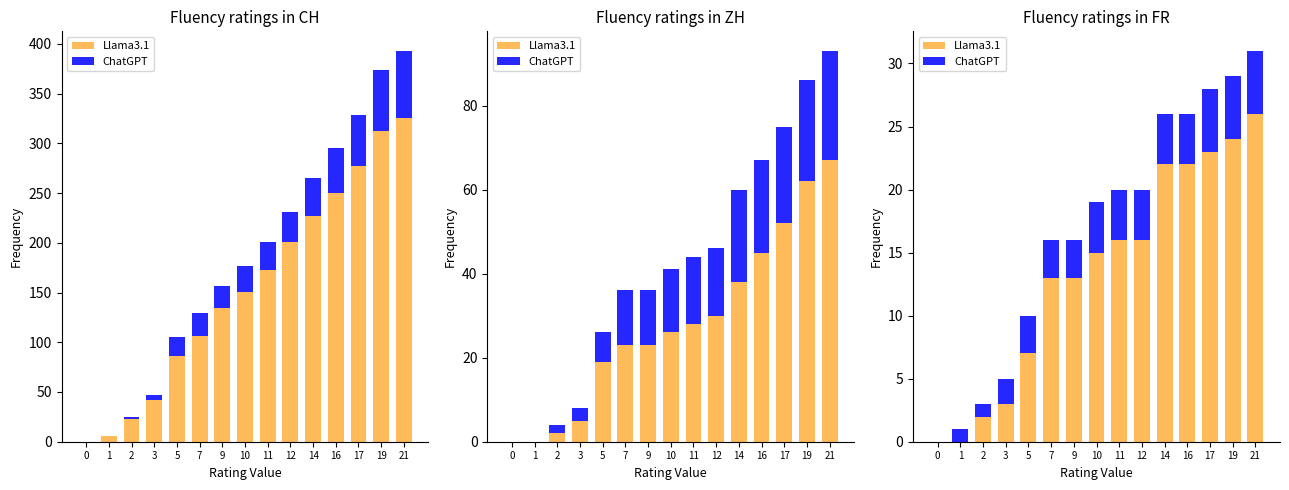

What is the maximum value for Llama3.1?

26